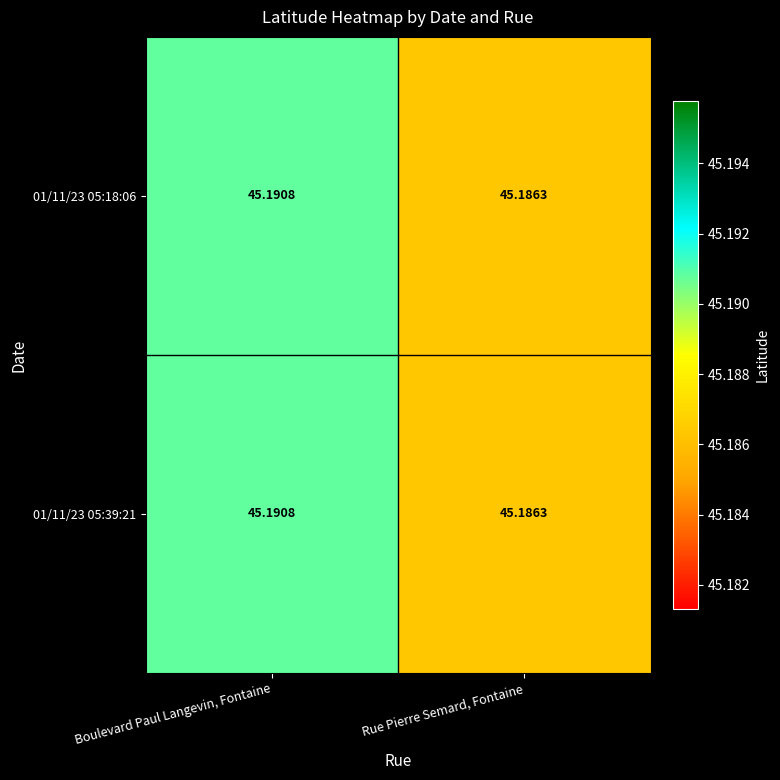

At which category does the chart reach its peak across all series?

Boulevard Paul Langevin, Fontaine